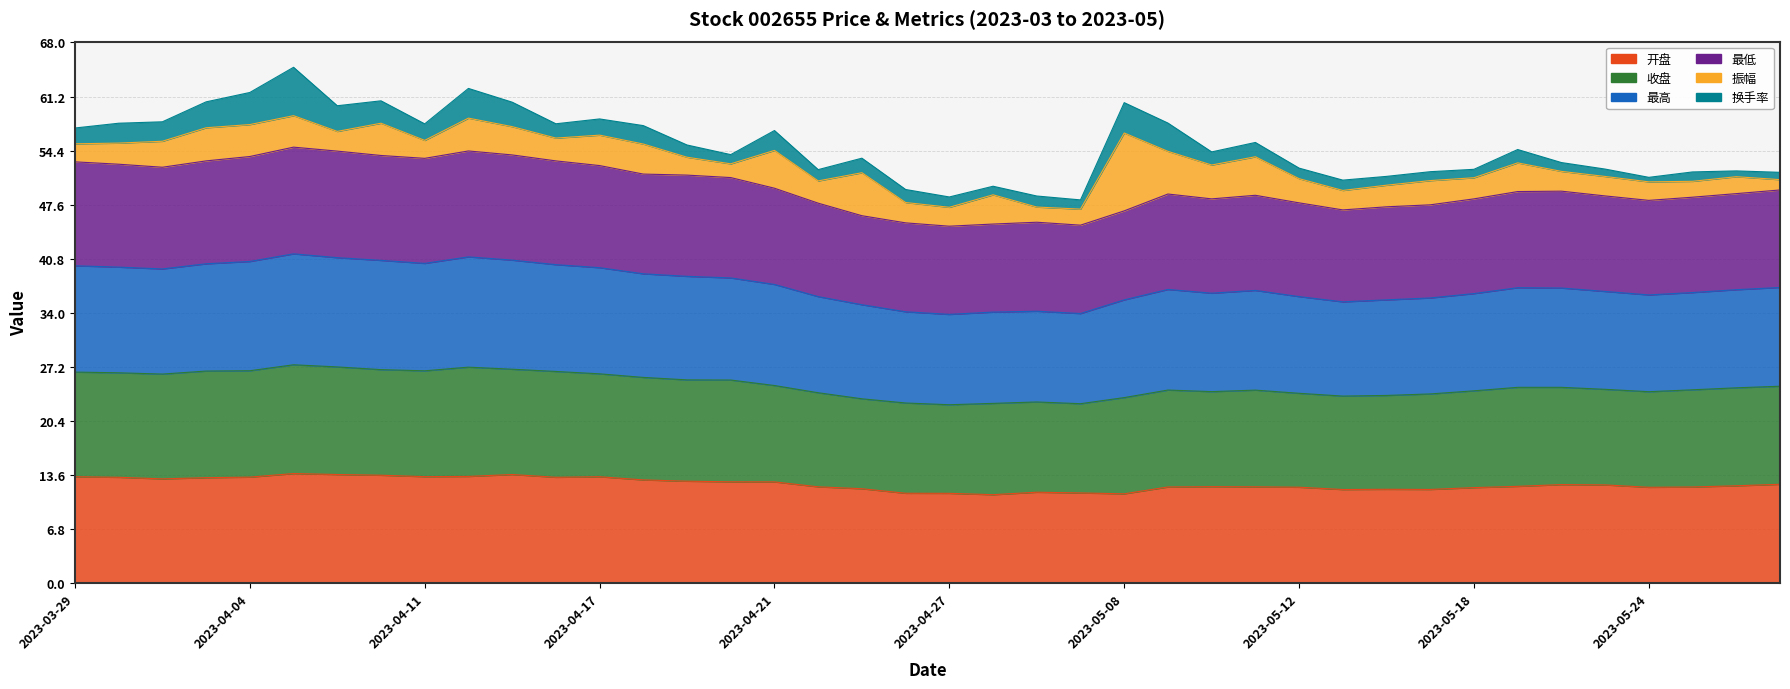

The value of 开盘 at 2023-05-26 is 17.6. True or false?

False